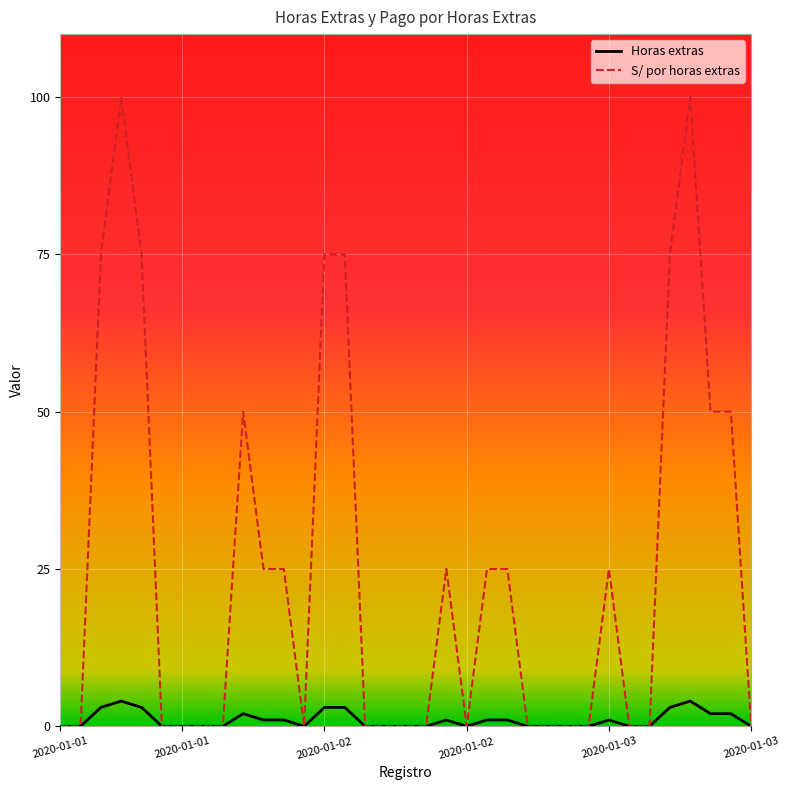

Rank the series by their maximum value, from lowest to highest.

Horas extras, S/ por horas extras